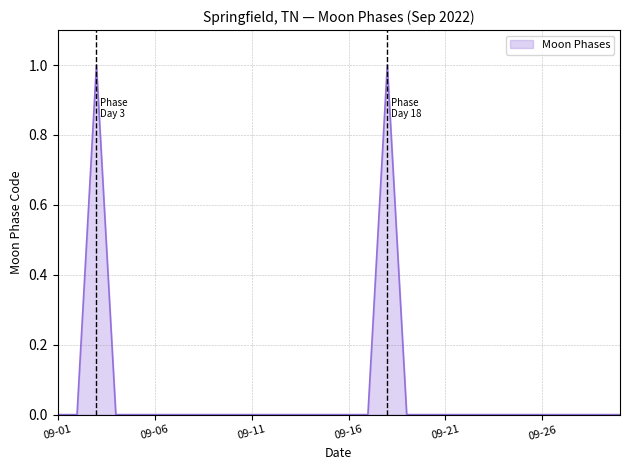

Reading left to right, transcribe all the data shown in this chart.

0	0	1	0	0	0	0	0	0	0	0	0	0	0	0	0	0	1	0	0	0	0	0	0	0	0	0	0	0	0